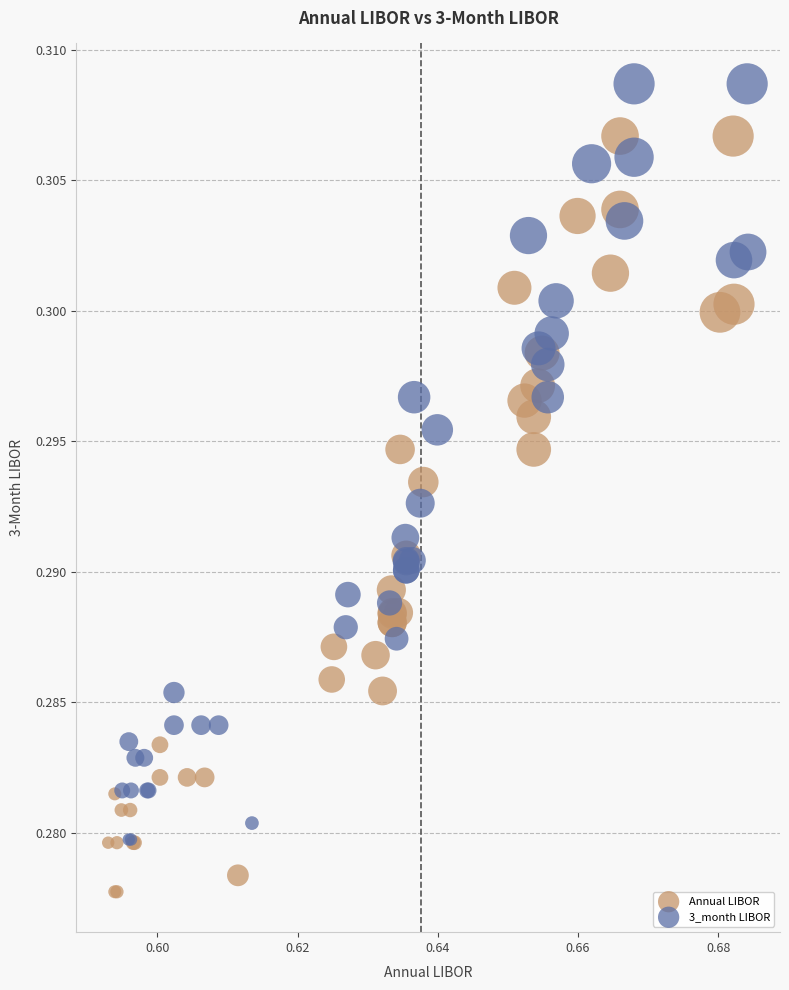

Which series reaches the maximum Y coordinate?

3_month LIBOR